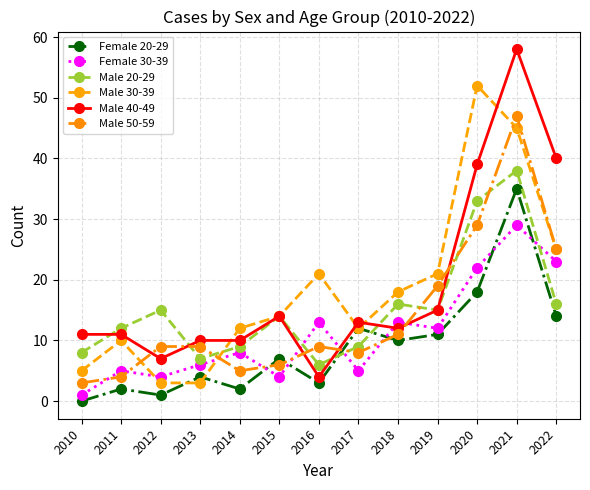

Which series has the widest spread of values?

Male 40-49